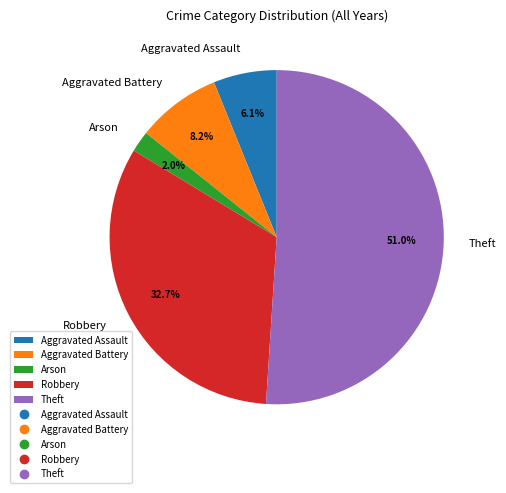

What is the majority slice?

Theft